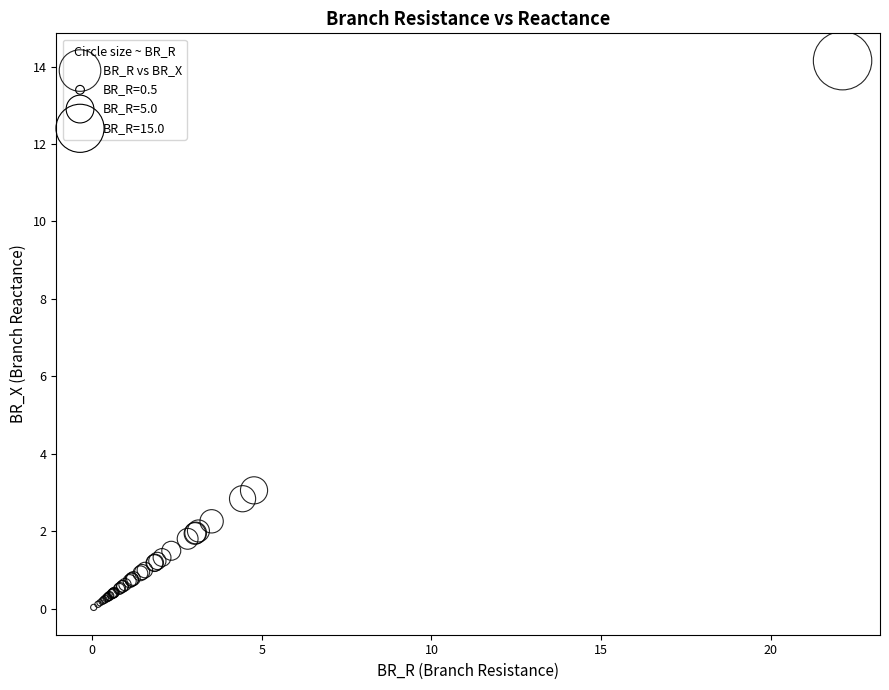

What Y value in the scatter plot is closest to 7?

3.1